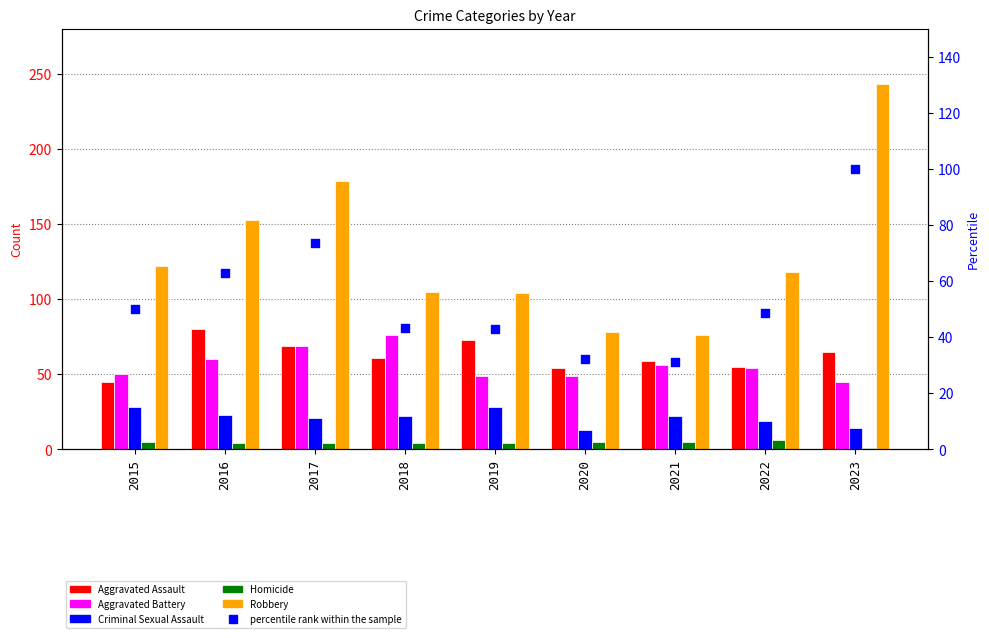

Which series has the widest spread of Y values?

Robbery